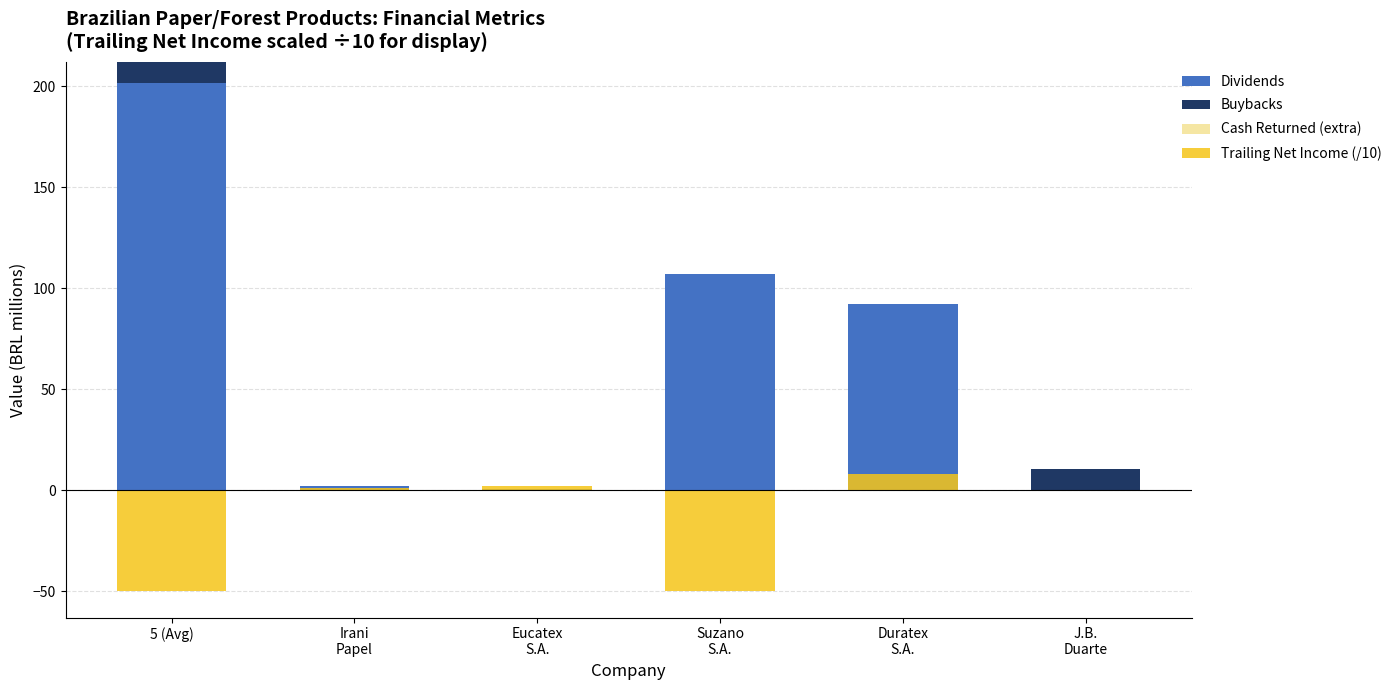

List the labels in order of Cash Returned (extra) value, smallest first.

5 (Avg), Irani
Papel, Eucatex
S.A., Suzano
S.A., Duratex
S.A., J.B.
Duarte